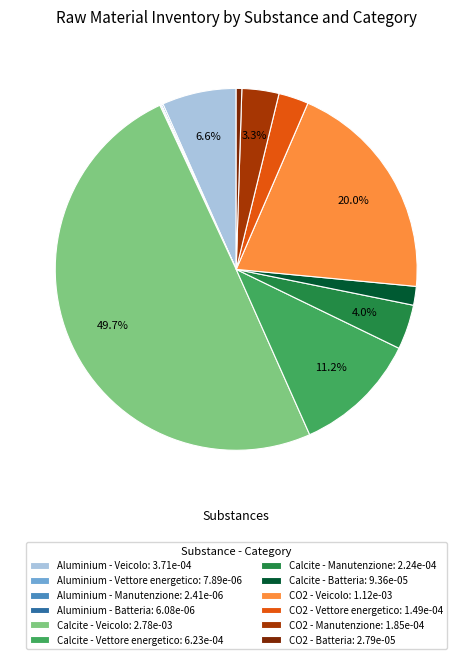

Does Calcite - Batteria: 9.36e-05 represent more than half of the total?

No